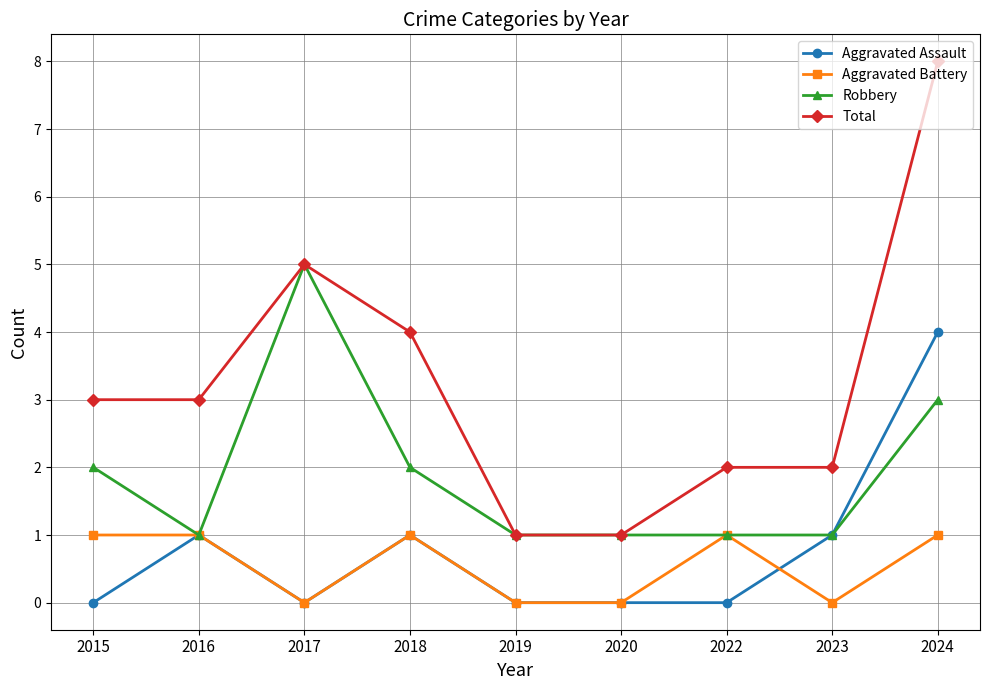

Which series has the largest total across all categories?

Total